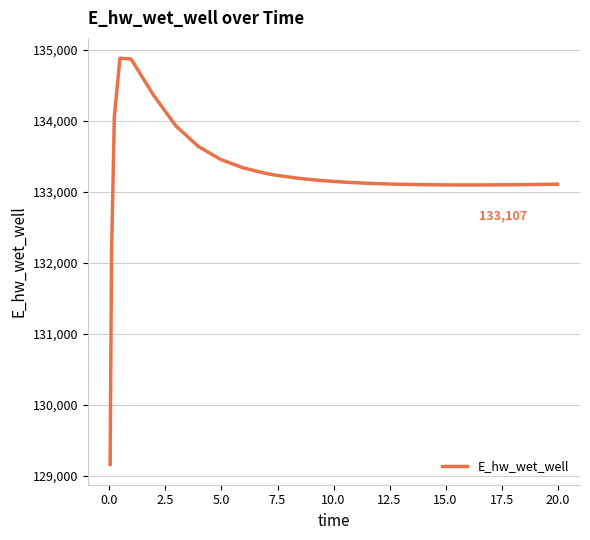

What is the difference between the maximum and minimum values?

5715.9